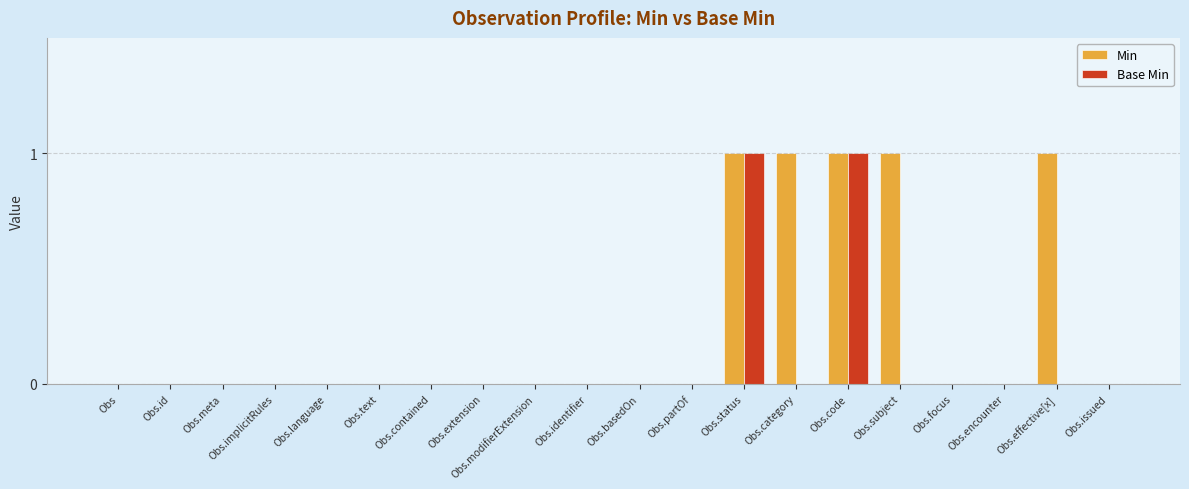

Which series has the largest total across all categories?

Min